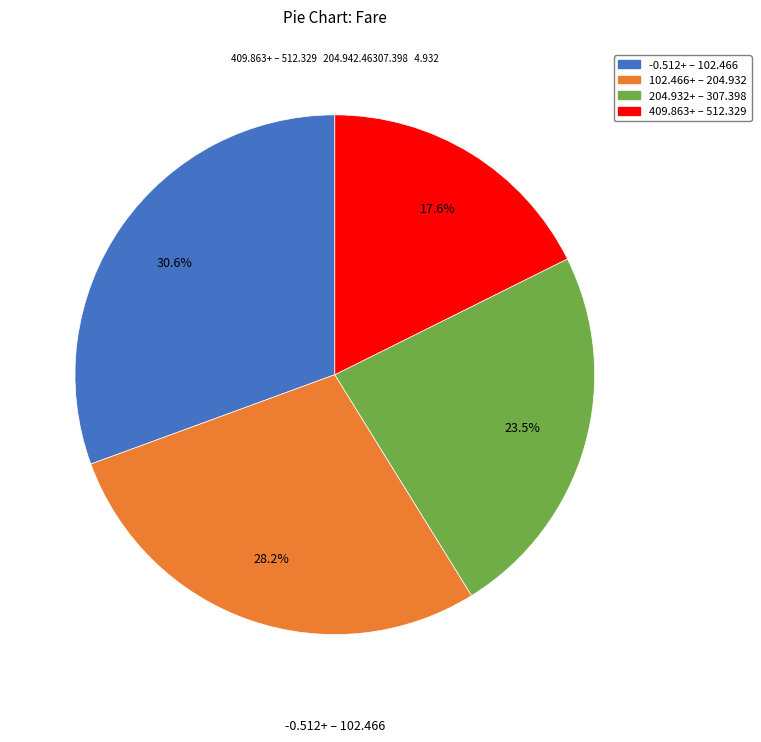

Does any single category account for the majority?

No